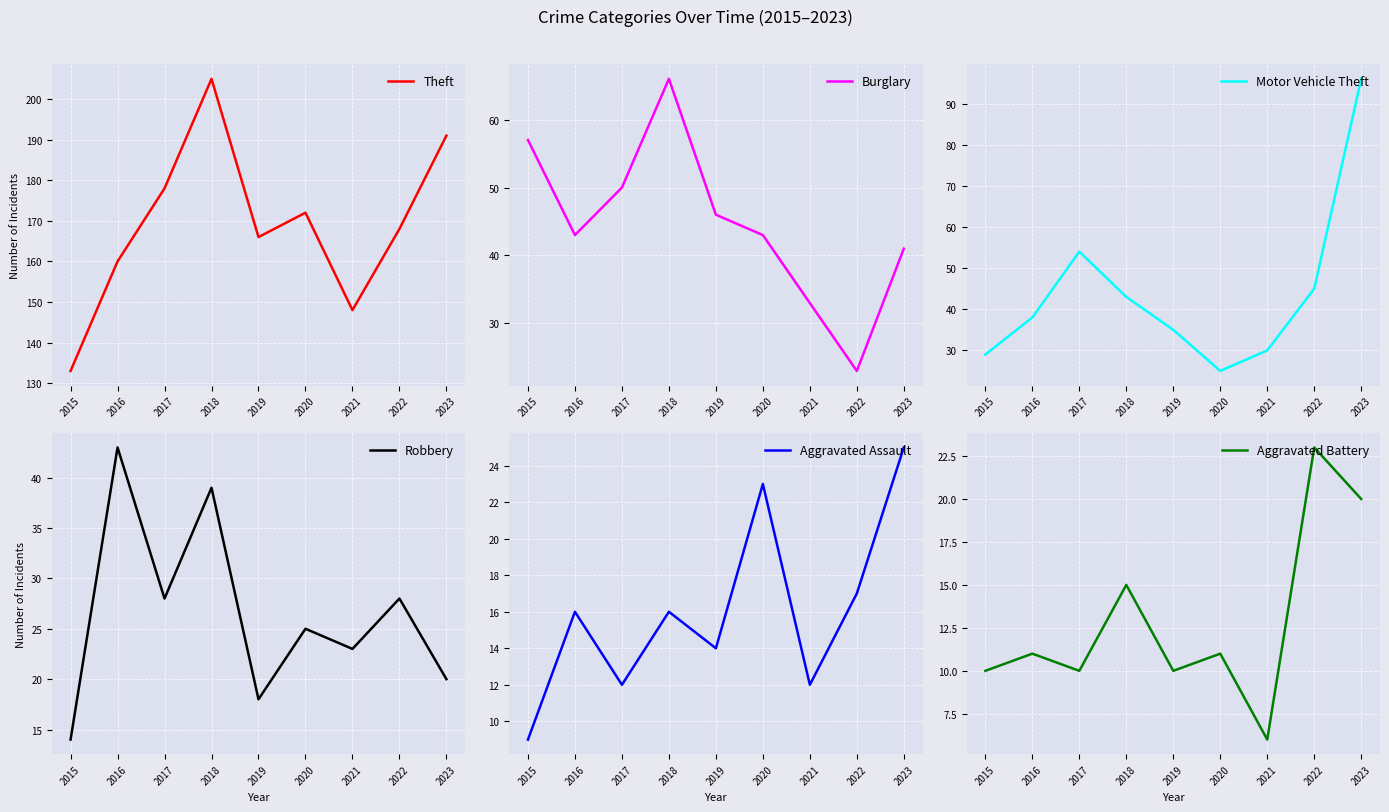

How many interior local peaks does the Aggravated Assault series have?

3